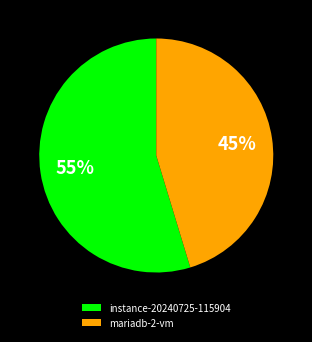

Count the number of slices in the pie.

2